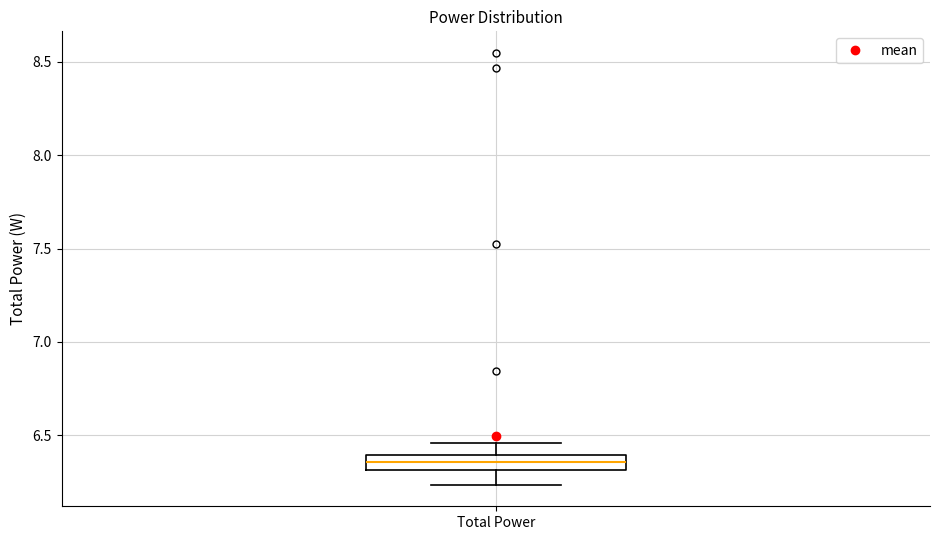

Where does the lower whisker of the box for Total Power end on the y-axis? The values are not printed on the chart, so give them approximately, as read against the axis.

6.25